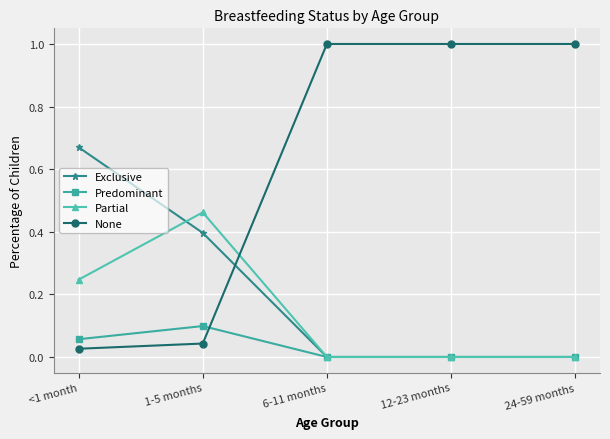

How many Exclusive values are between 0 and 1?

5